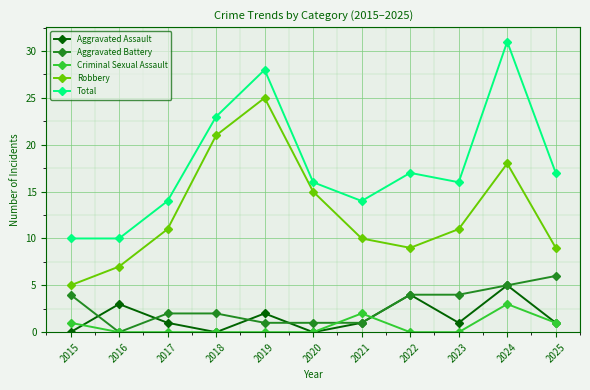

Reading left to right, list all the values displayed in this chart.

Aggravated Assault: 0	3	1	0	2	0	1	4	1	5	1
Aggravated Battery: 4	0	2	2	1	1	1	4	4	5	6
Criminal Sexual Assault: 1	0	0	0	0	0	2	0	0	3	1
Robbery: 5	7	11	21	25	15	10	9	11	18	9
Total: 10	10	14	23	28	16	14	17	16	31	17